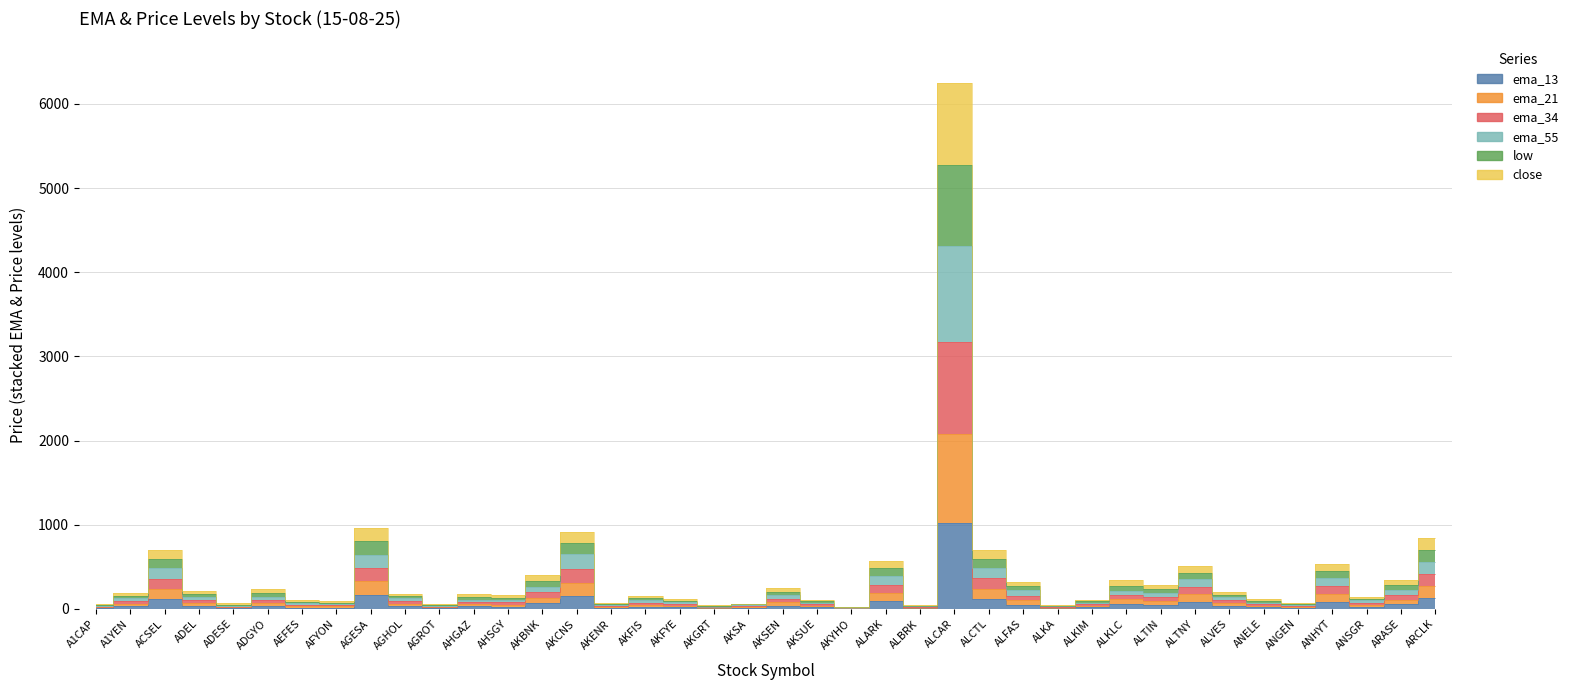

Where is the first local maximum for ema_55?

ACSEL